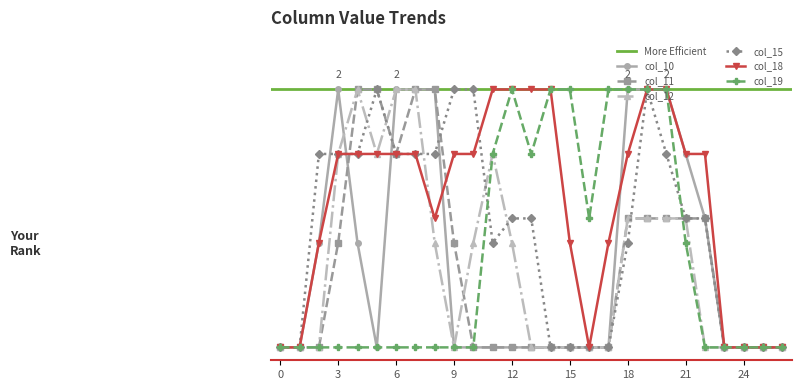

Which has a higher value, 15 or 21?

21